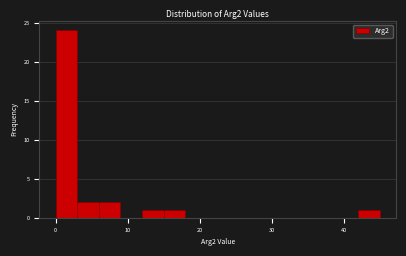

Read against the x-axis, roughly where is the centre of the tallest bar?

2